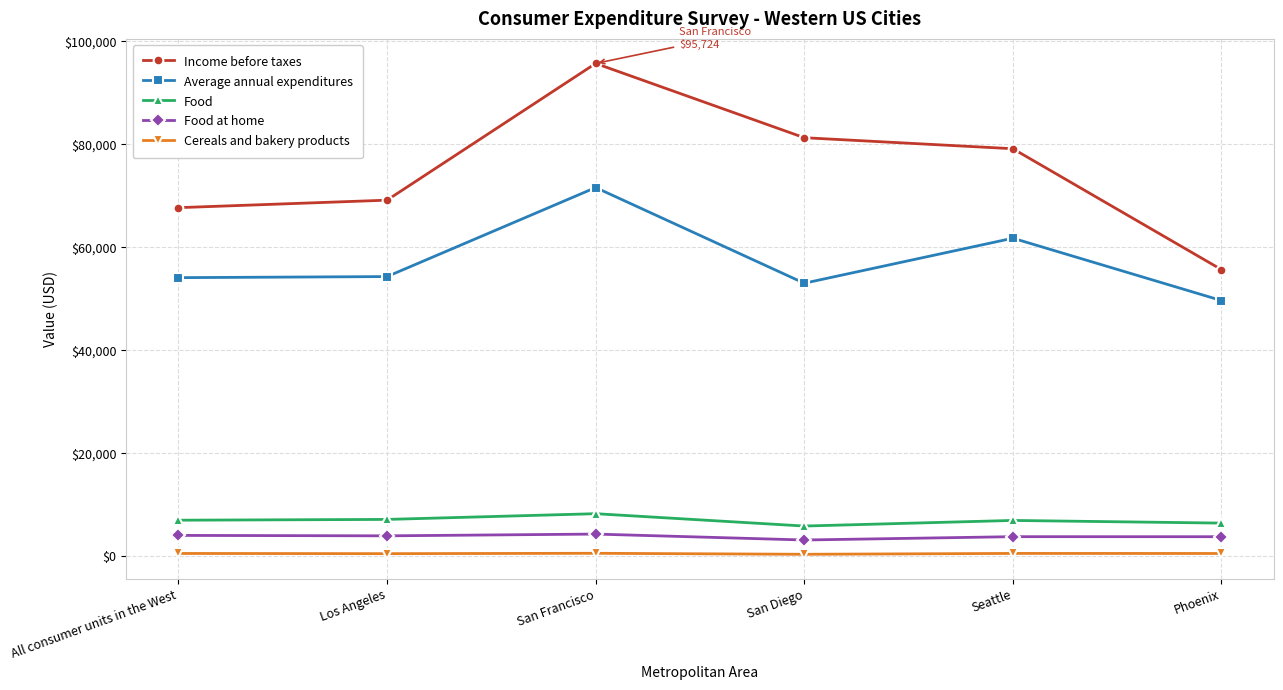

Between Los Angeles and Phoenix, which series saw the biggest shift?

Income before taxes